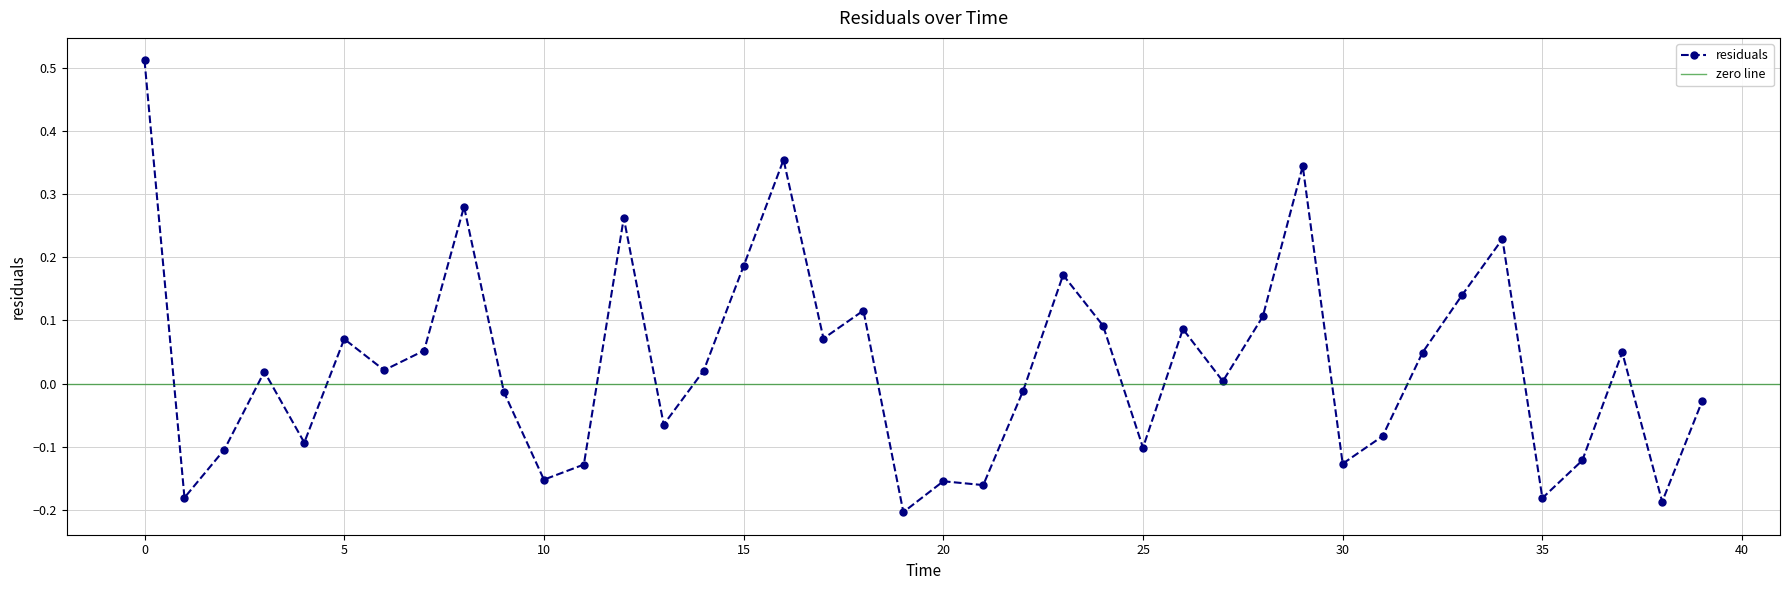

How many interior local peaks (higher than both neighbors) does the data have?

12